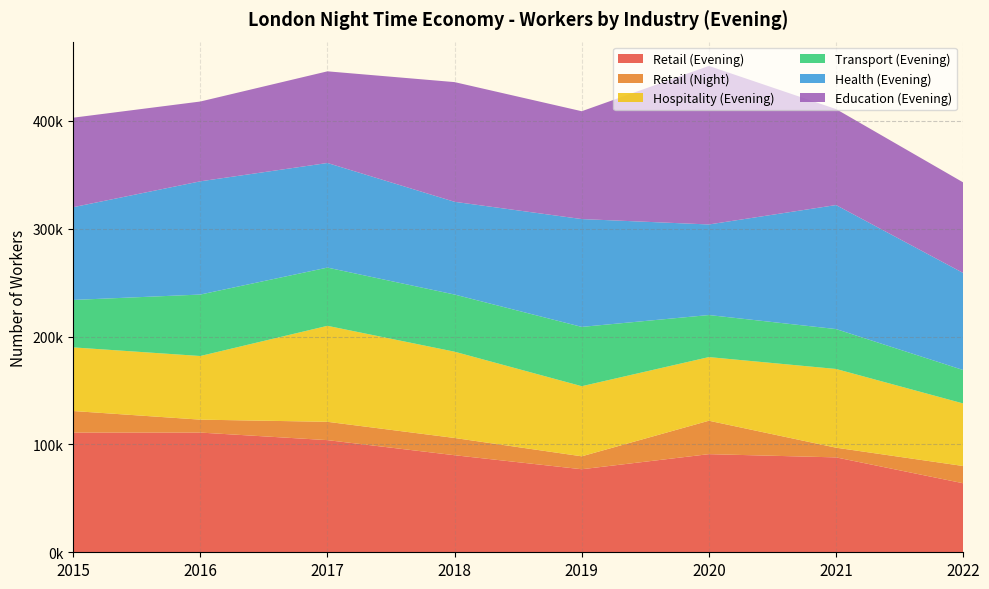

Reading left to right, transcribe all the data shown in this chart.

Retail (Evening): 111000	111000	104000	90000	77000	91000	88000	64000
Retail (Night): 20000	12000	17000	16000	12000	31000	9000	16000
Hospitality (Evening): 59000	59000	89000	80000	65000	59000	73000	58000
Transport (Evening): 44000	57000	54000	53000	55000	39000	37000	31000
Health (Evening): 86000	105000	97000	86000	100000	84000	115000	90000
Education (Evening): 83000	74000	85000	111000	100000	147000	89000	84000